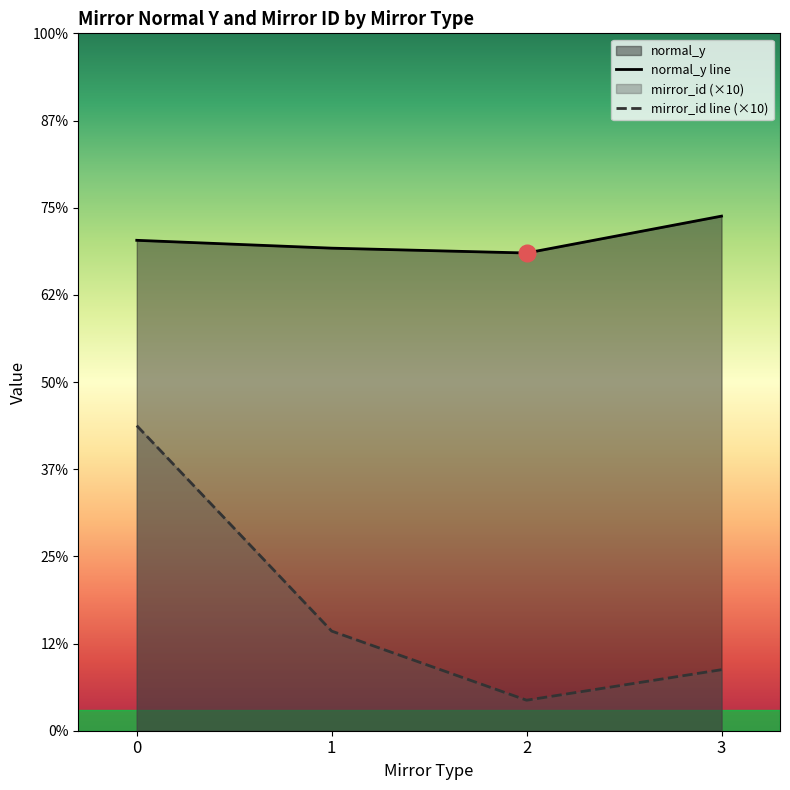

How many data points in mirror_id line (×10) are less than 57?

2